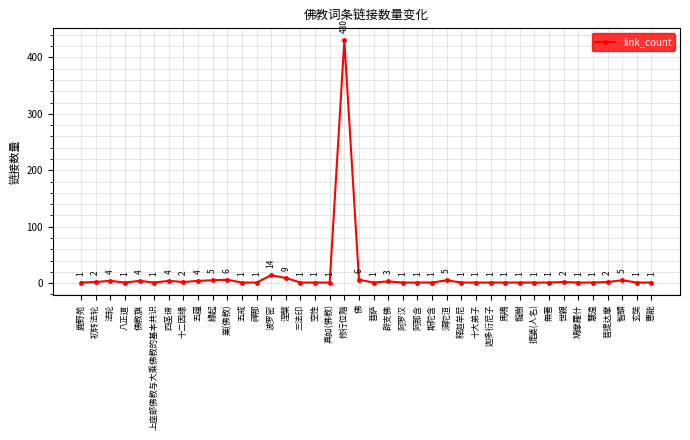

Reading right to left, list all the values displayed in this chart.

惠能=1	玄奘=1	智顗=5	菩提达摩=2	慧遠=1	鳩摩羅什=1	世親=2	無著=1	提婆(人名)=1	龍樹=1	馬鳴=1	迦多衍尼子=1	十大弟子=1	释迦牟尼=1	須陀洹=5	斯陀含=1	阿那含=1	阿罗汉=1	辟支佛=3	菩萨=1	佛=6	修行位階=430	真如(佛教)=1	空性=1	三法印=1	涅槃=9	波罗密=14	禪那=1	五戒=1	業(佛教)=6	緣起=5	五蕴=4	十二因缘=2	四圣谛=4	上座部佛教与大乘佛教的基本共识=1	佛教旗=4	八正道=1	法轮=4	初转法轮=2	鹿野苑=1